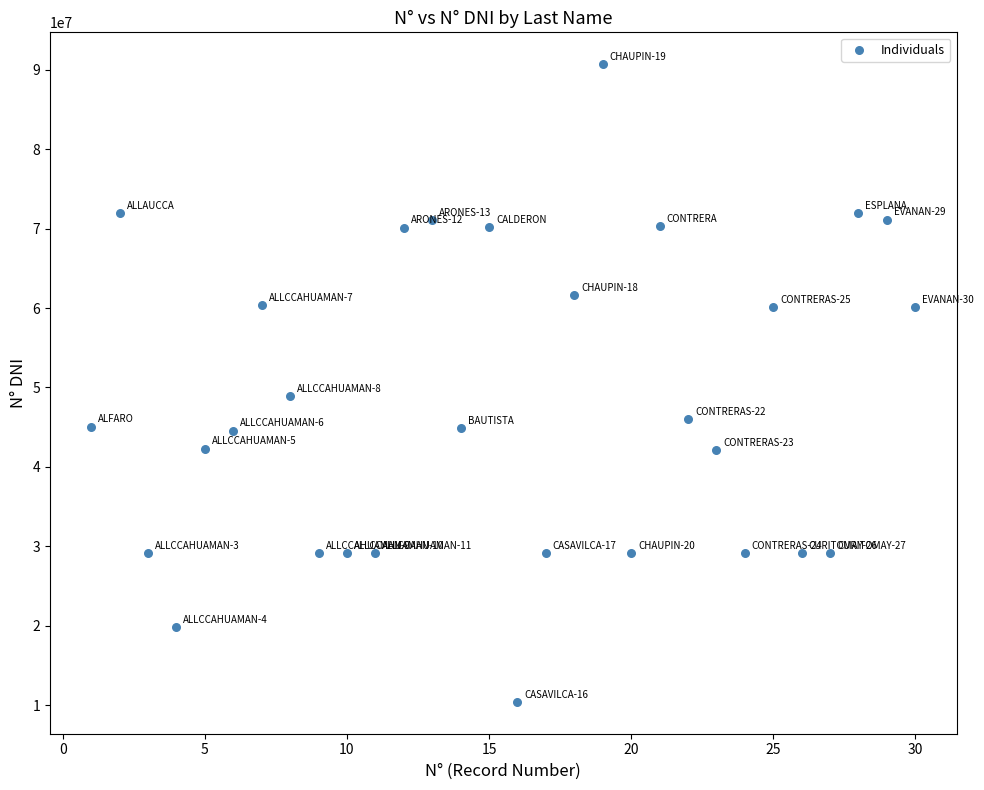

What Y value in the scatter plot is closest to 50557473?

48925666